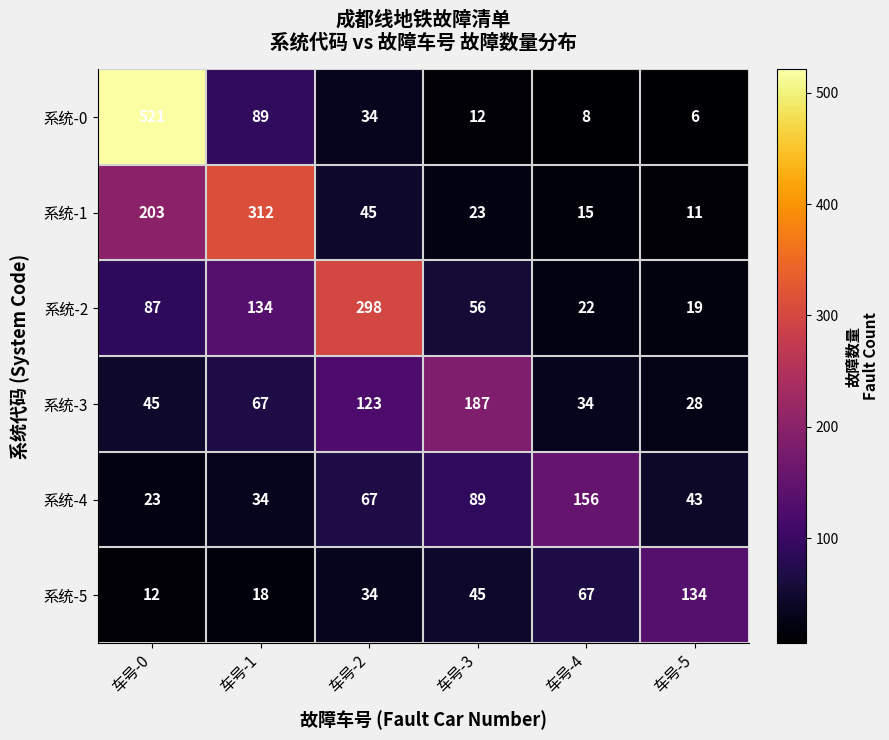

How many data points in 系统-0 are less than 34?

3